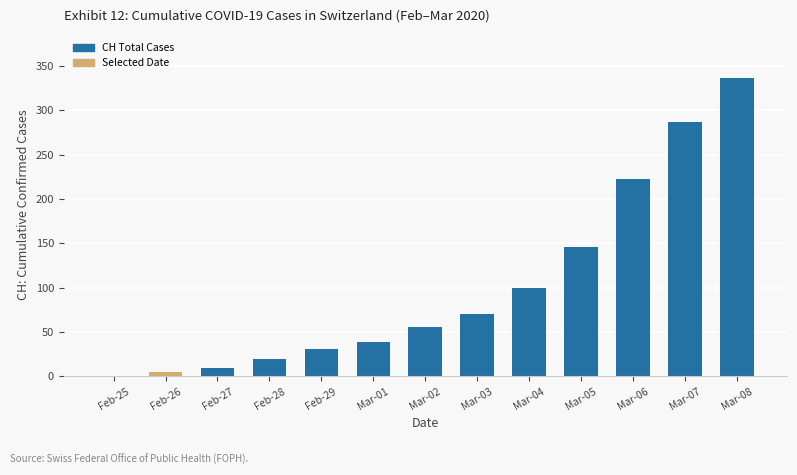

Are the bars horizontal?

No